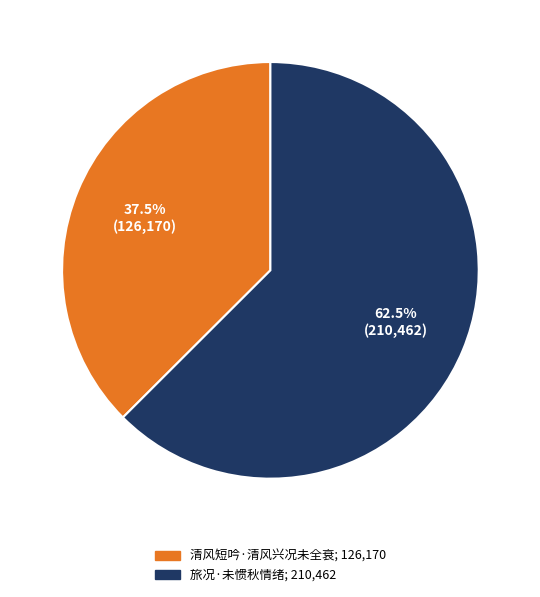

Combined, do 旅况·未惯秋情绪 and 清风短吟·清风兴况未全衰 account for over 50%?

Yes